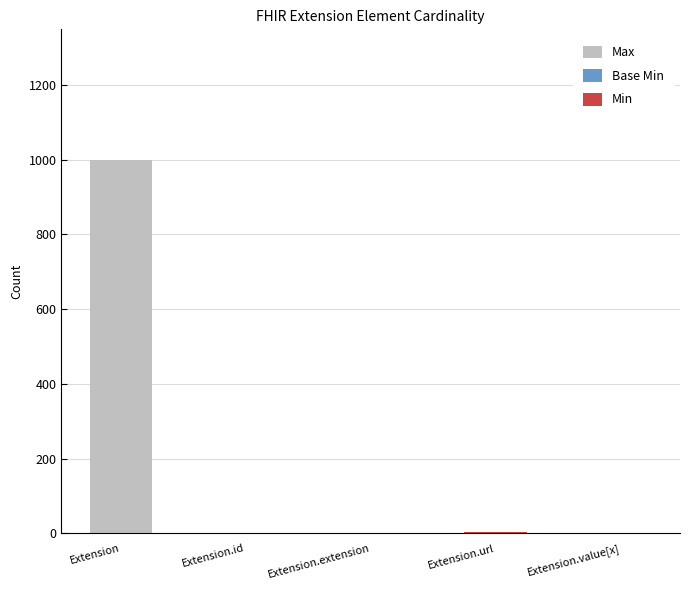

What is the highest value of the Max series?

999